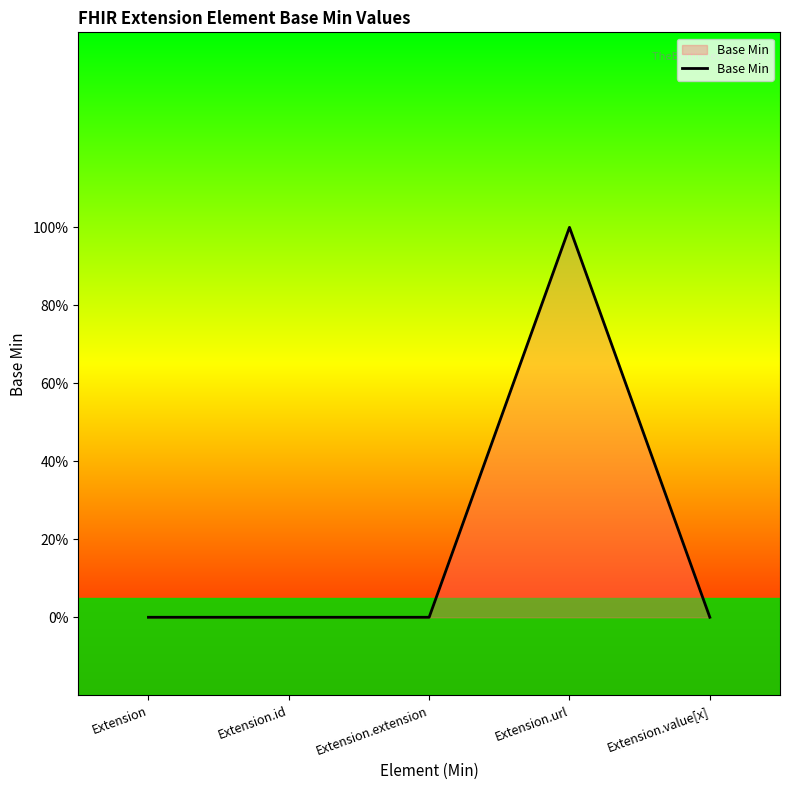

What is the sum of the values at Extension.extension and Extension.url?

1